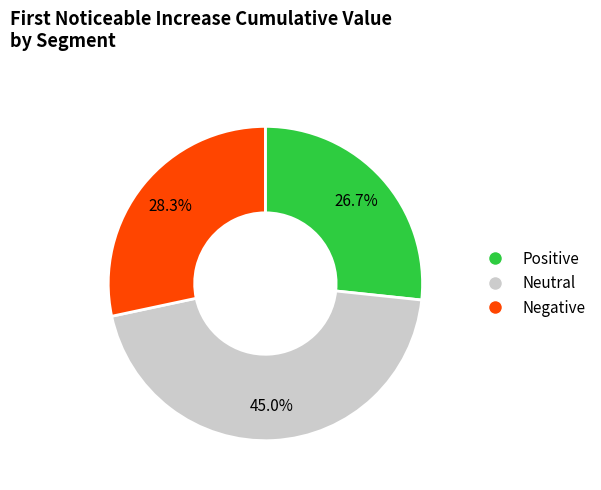

Is there a majority slice in this chart?

No